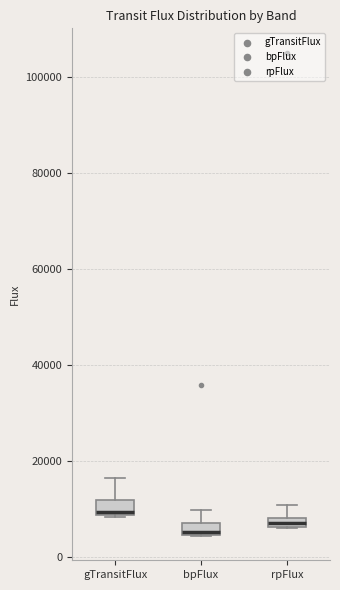

Where is the upper edge of the box for gTransitFlux on the y-axis? The values are not printed on the chart, so give them approximately, as read against the axis.

12000